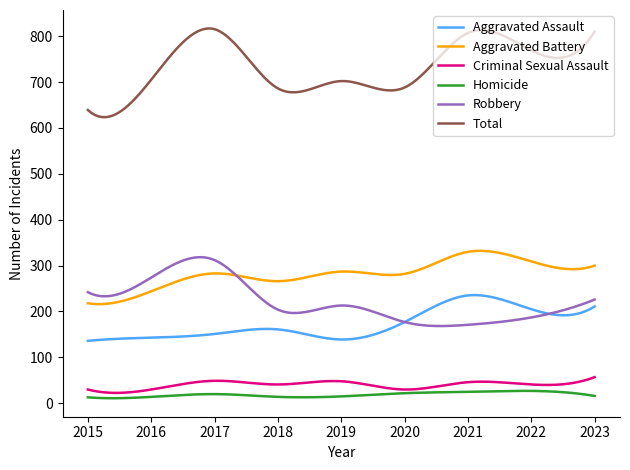

What is the maximum value shown in the chart?

816.6